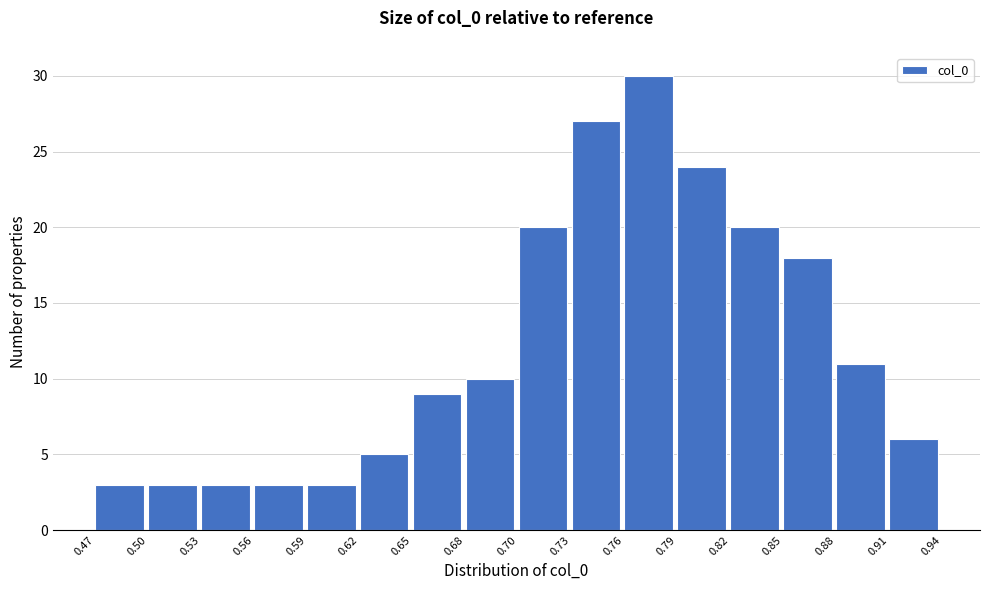

Which range on the x-axis has the tallest bar?

0.76 to 0.79